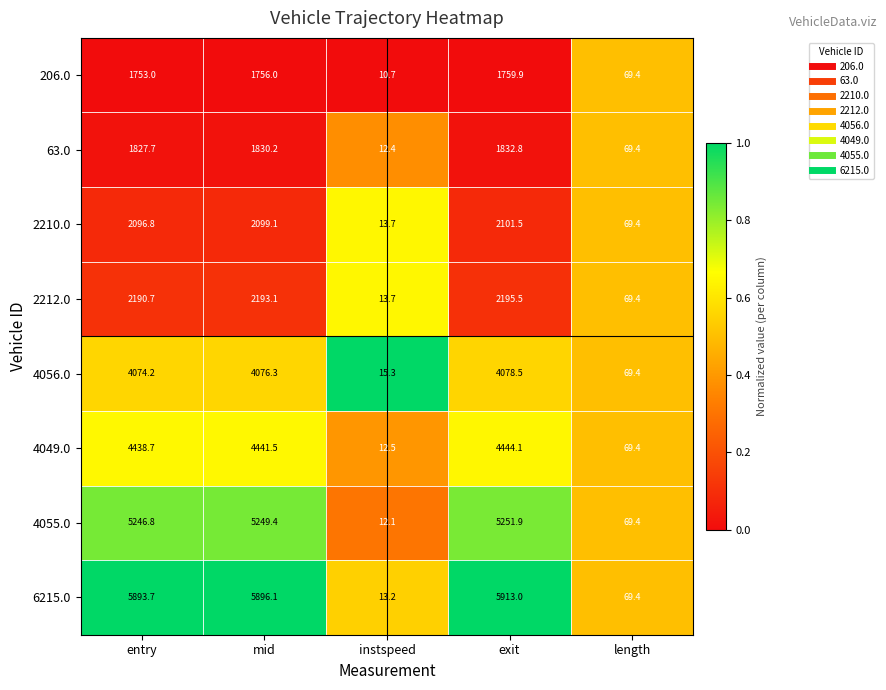

Where is 206.0 nearest to the value 885?

length